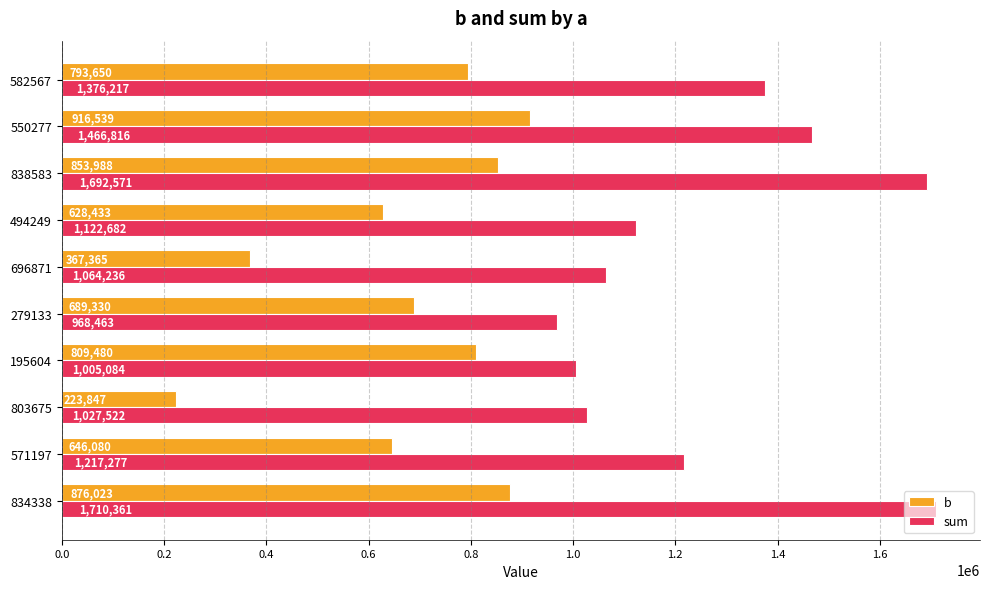

What is the difference between the sum values at 494249 and 571197?

94595